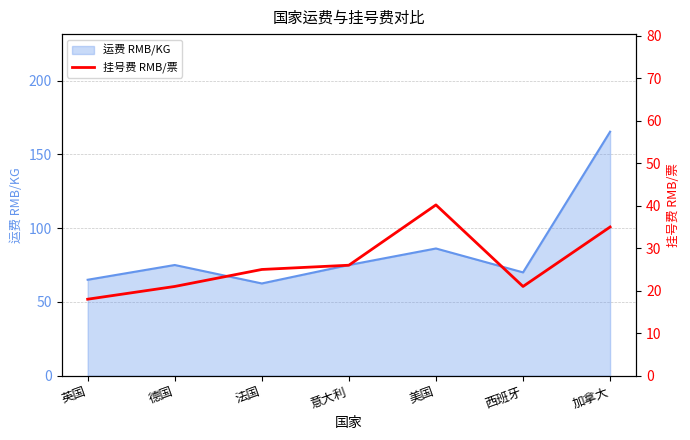

What is the change in value from 英国 to 法国?

+7.0